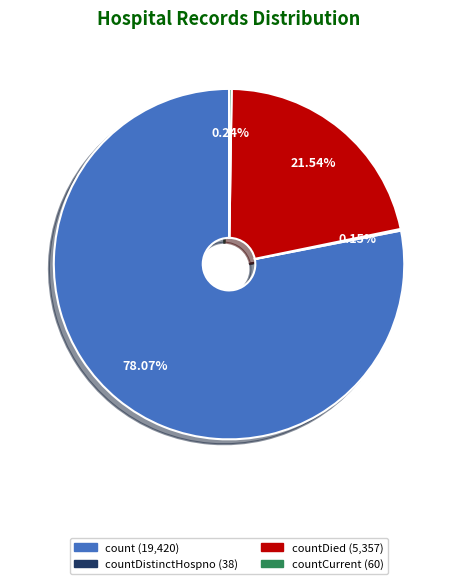

Does any single category account for the majority?

Yes